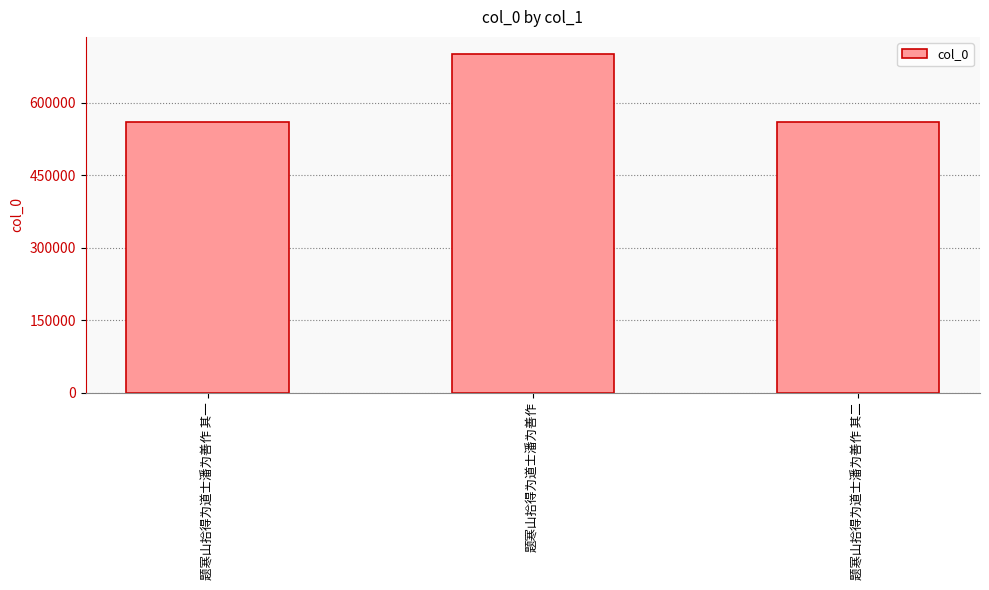

Is it true that the value at 题寒山拾得为道士潘为善作 is 1056799?

False